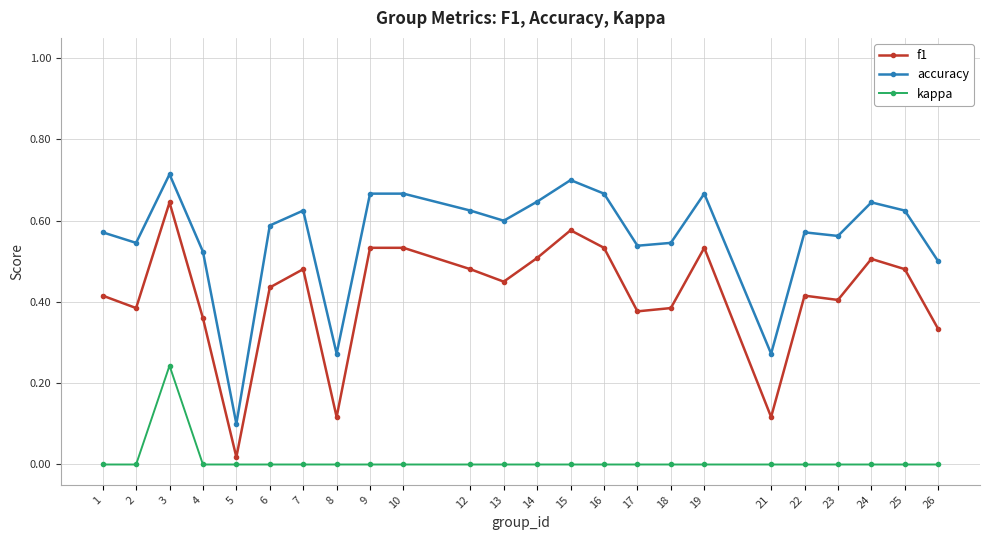

At which label does kappa reach its peak?

3